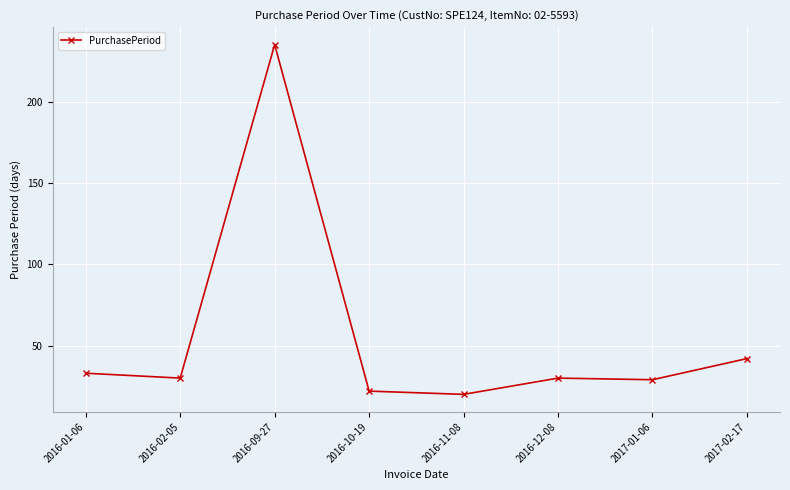

True or false: the data has more than 0 interior local peaks.

True